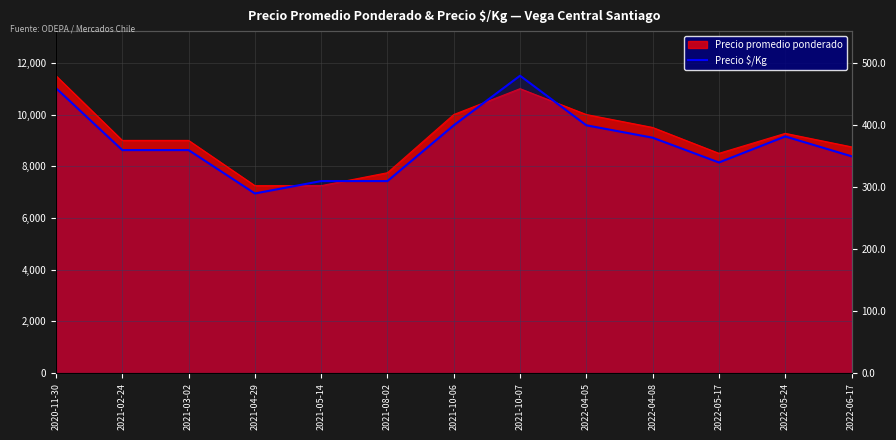

At which label is the value closest to 385?

2022-05-24